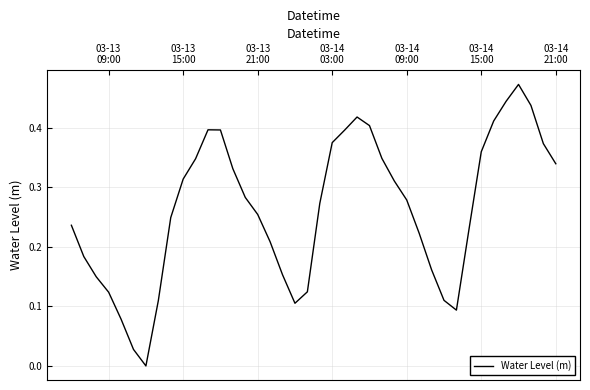

How many negative values are there?

1